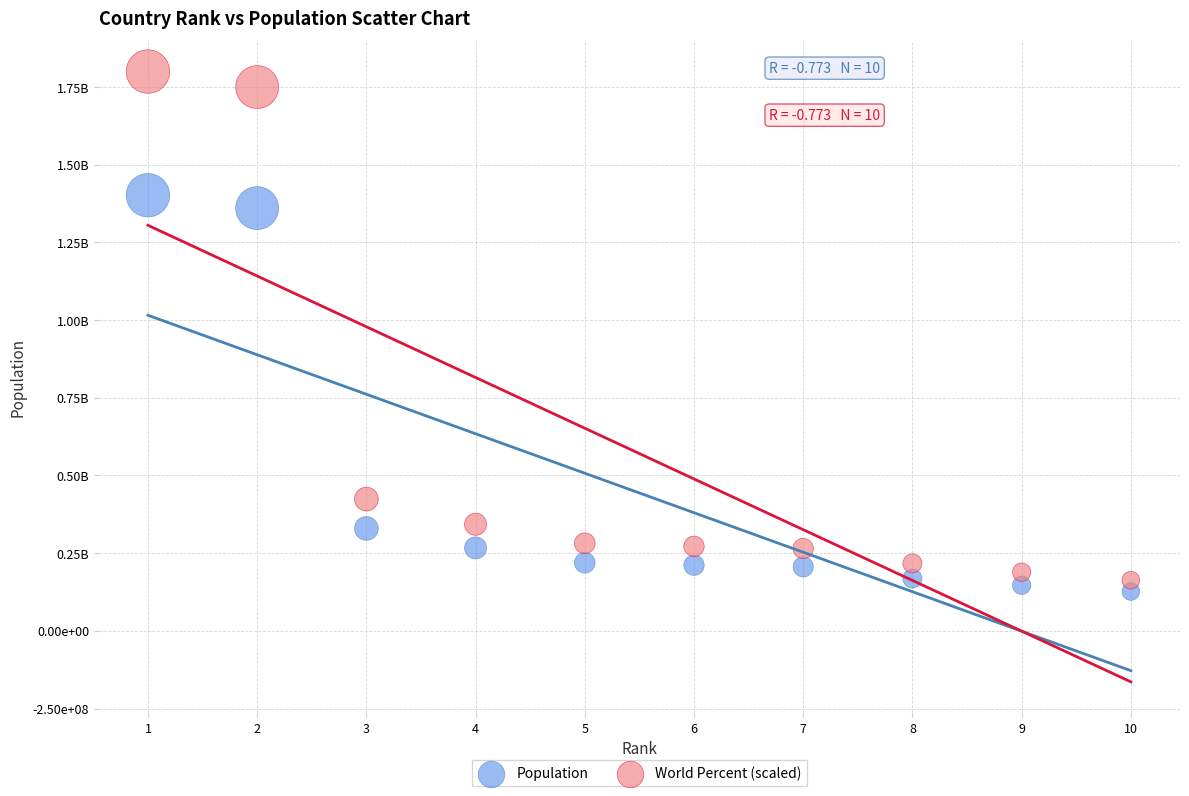

What are all the series names shown in the legend?

Population, World Percent (scaled)